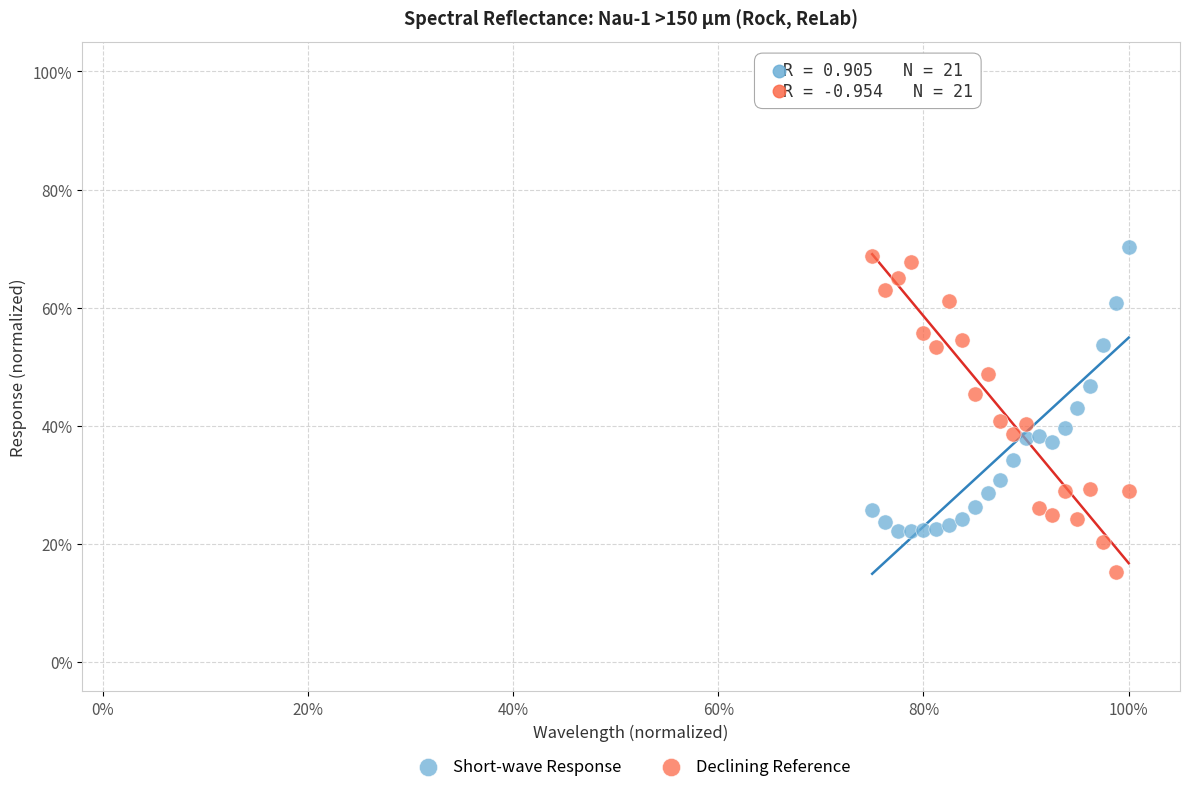

Which series reaches the maximum Y coordinate?

Short-wave Response